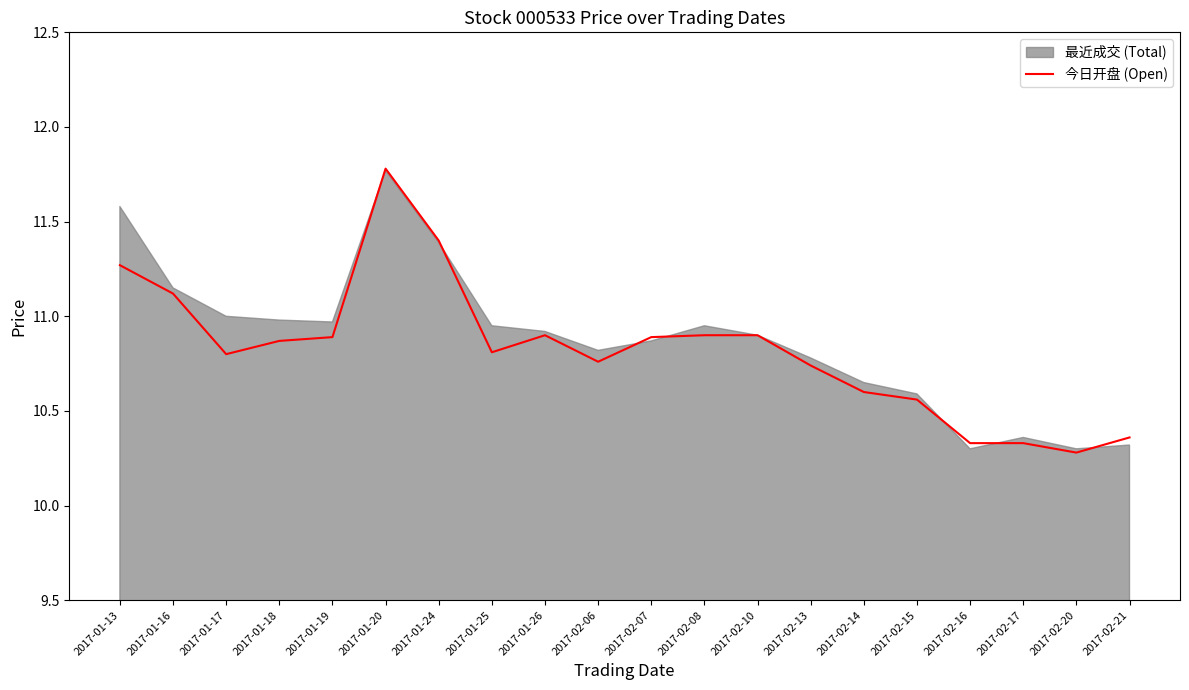

How many lines are shown in the chart?

1